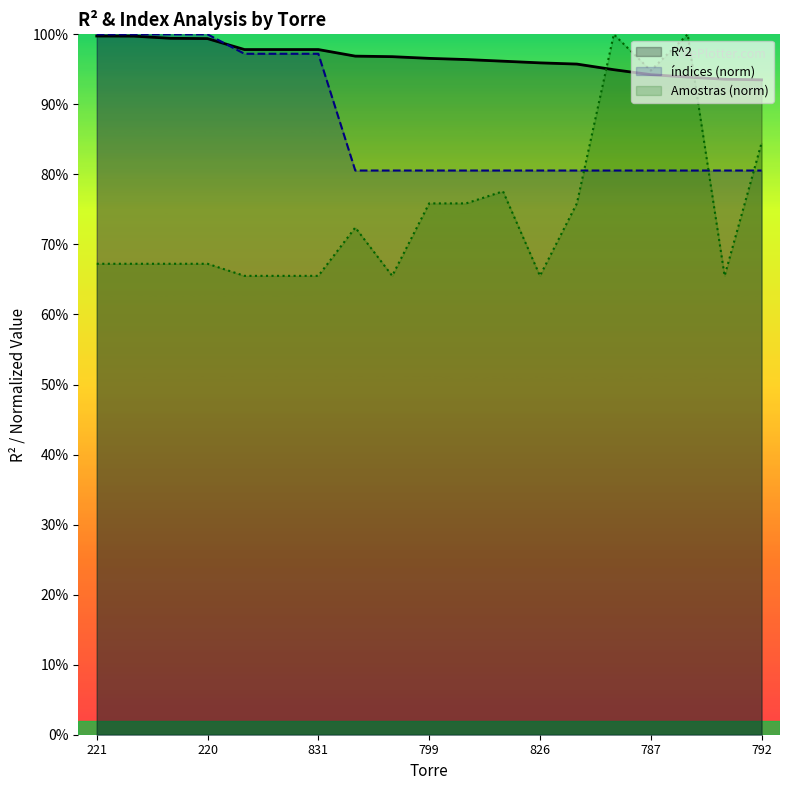

Which series has the largest total across all categories?

R^2